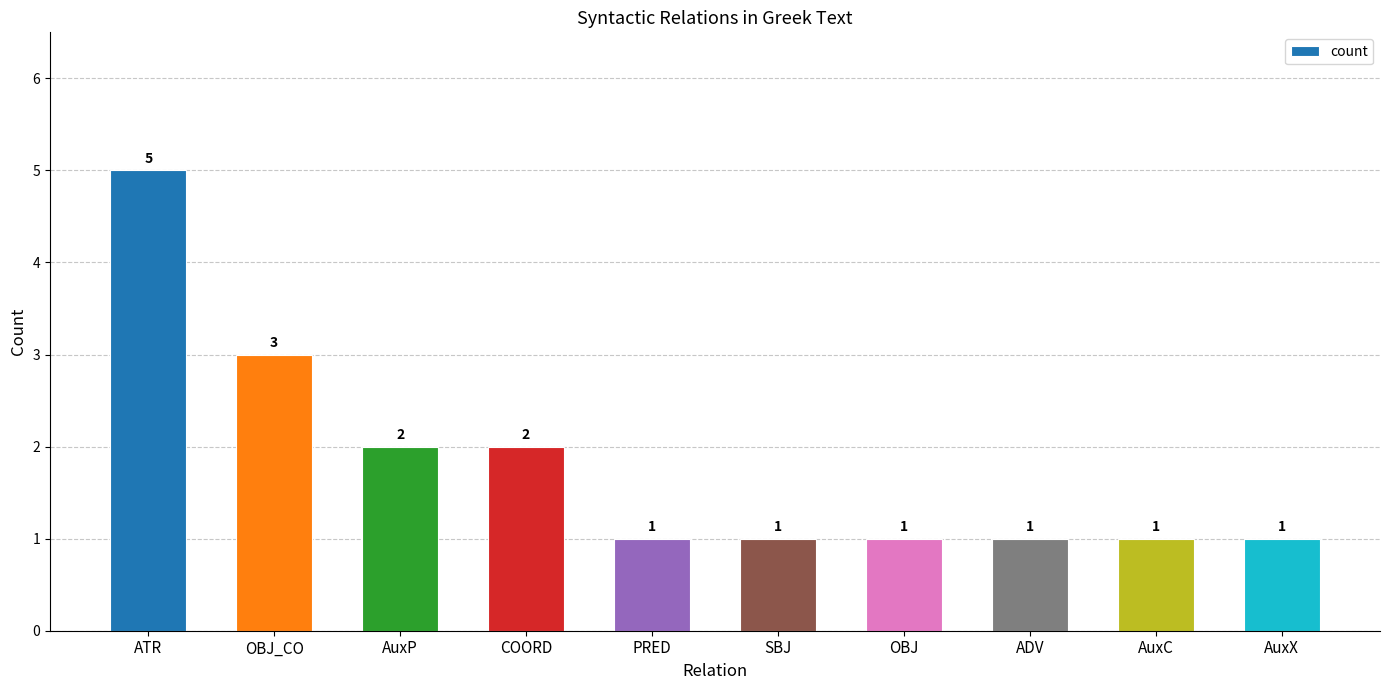

Reading right to left, list all the values displayed in this chart.

1	1	1	1	1	1	2	2	3	5